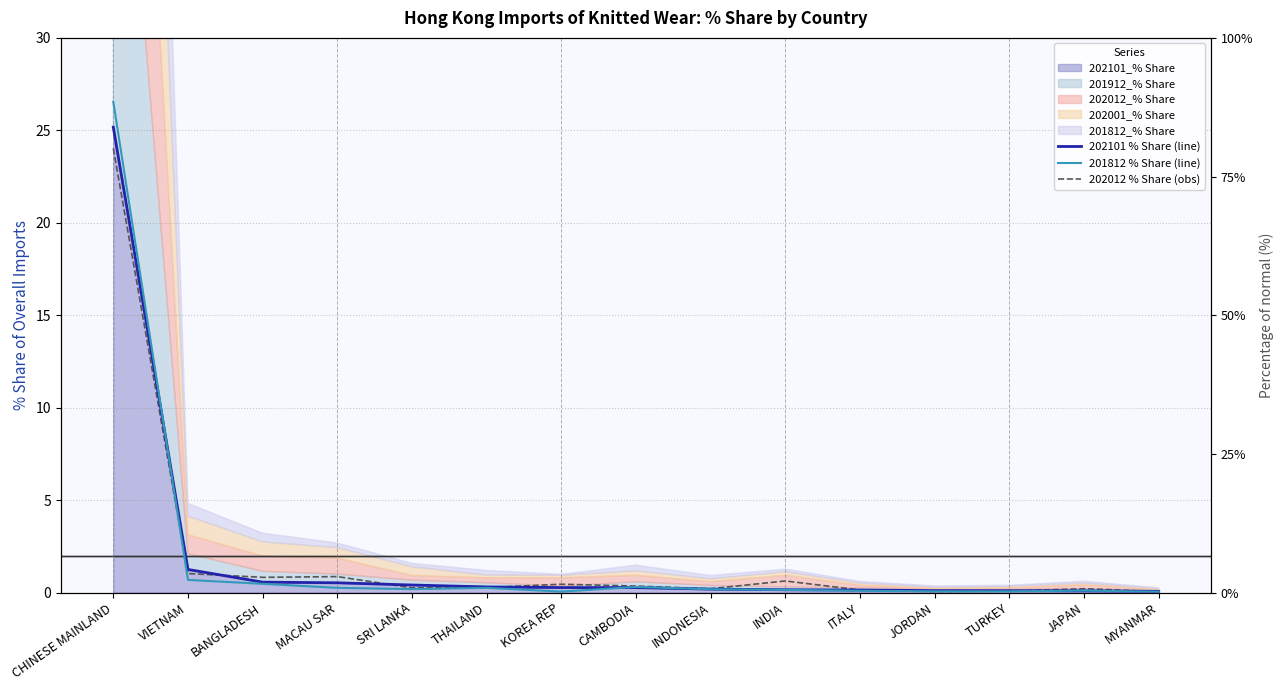

What position from the left is KOREA REP?

7